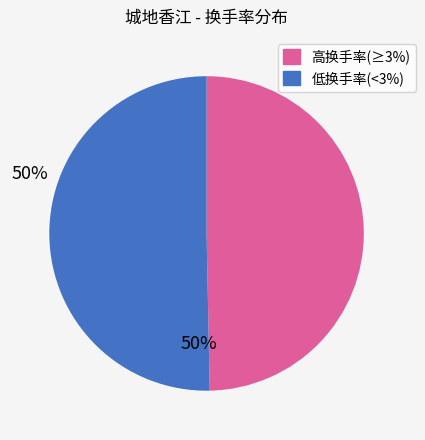

True or false: 高换手率(≥3%) accounts for 64% of the total.

False